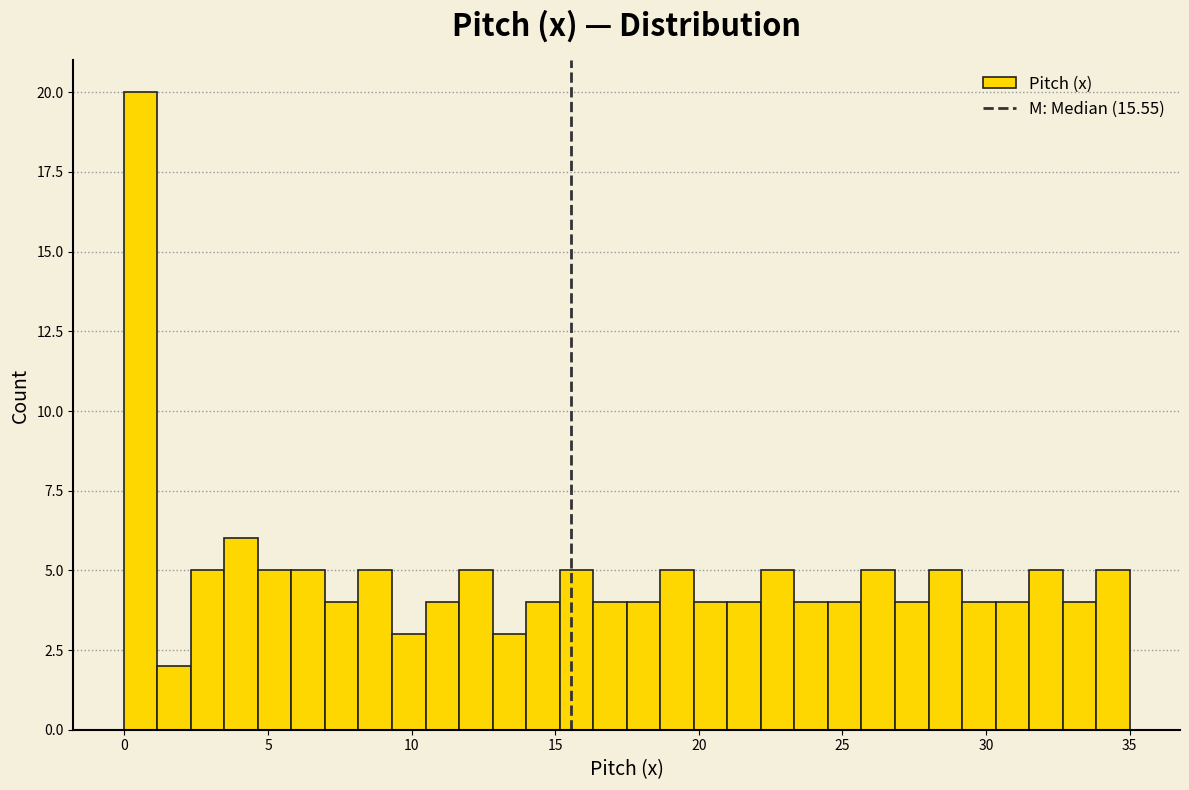

Read against the x-axis, roughly where is the centre of the tallest bar?

0.5